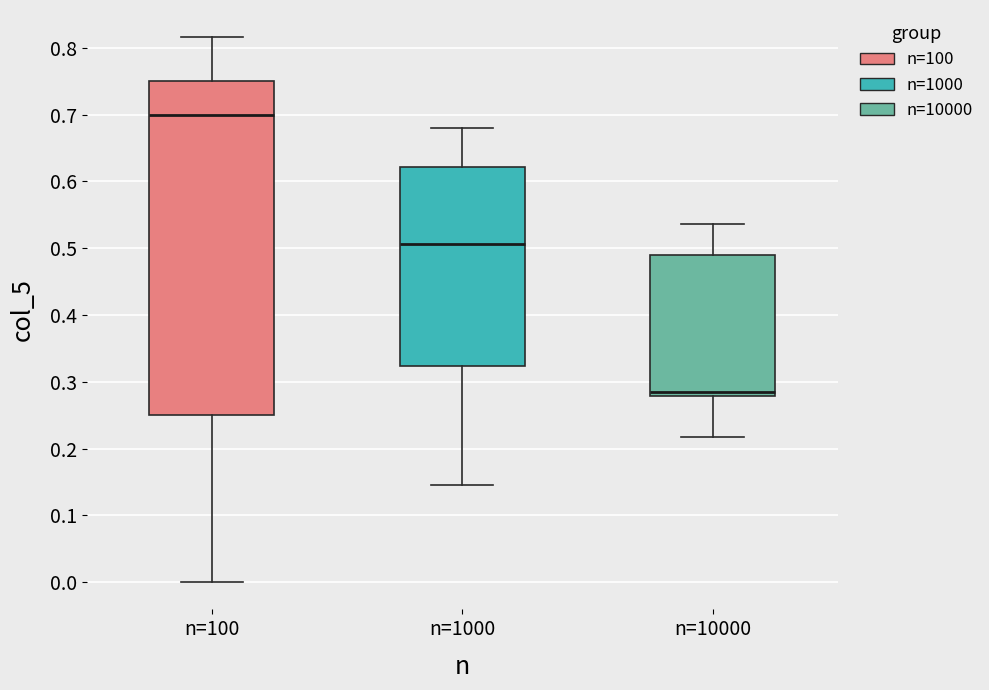

Reading left to right, transcribe this box plot: for each box, give where its median line is, the range the box spans, and where its two whiskers end, as read against the y-axis. The values are not printed on the chart, so give them approximately, as read against the axis.

n=100: median 0.70, box 0.25 to 0.75, whiskers 0.00 to 0.82
n=1000: median 0.51, box 0.32 to 0.62, whiskers 0.15 to 0.68
n=10000: median 0.28 (just above the box's lower edge), box 0.28 to 0.49, whiskers 0.22 to 0.54